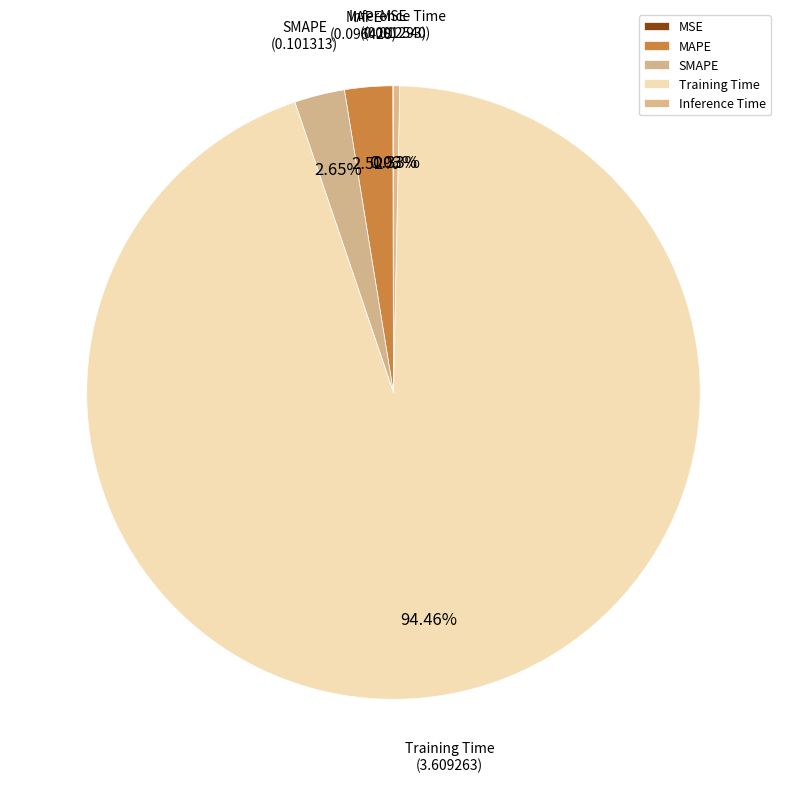

To the nearest percent, what is the average slice percentage?

20%